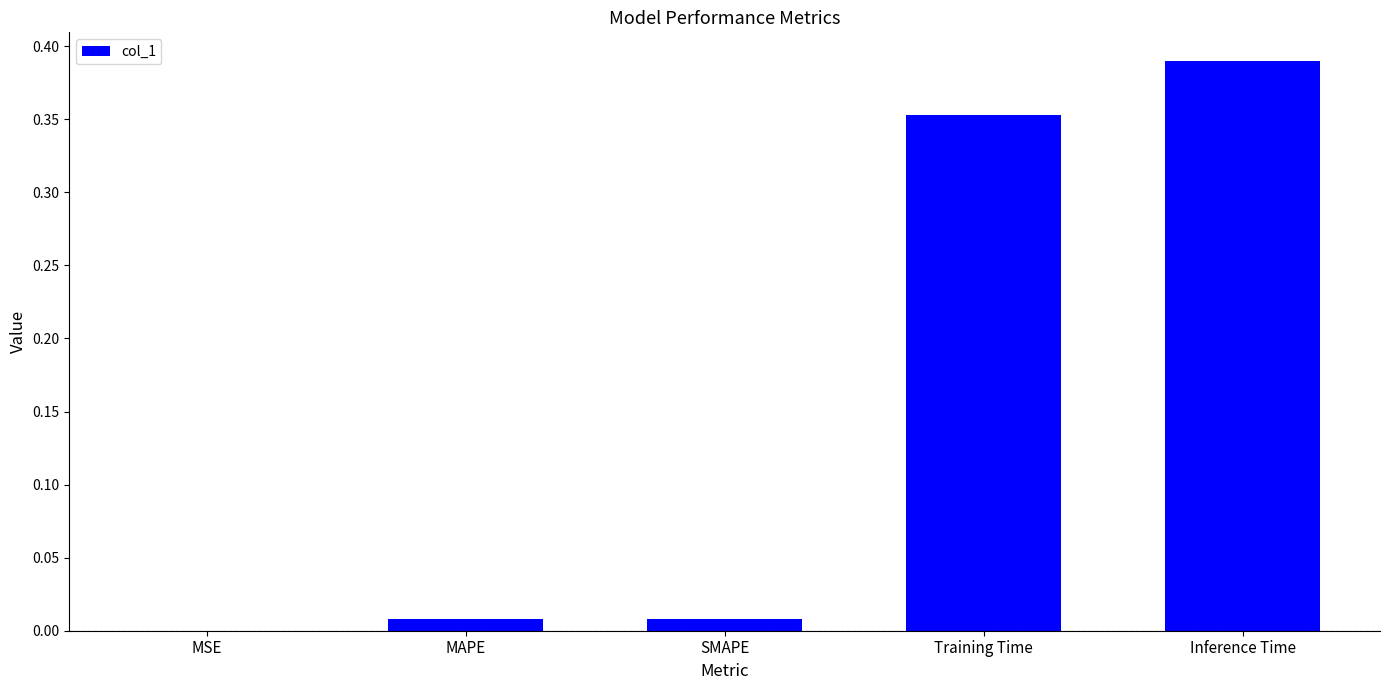

The chart shows a value of 0.0 at SMAPE. True or false?

True